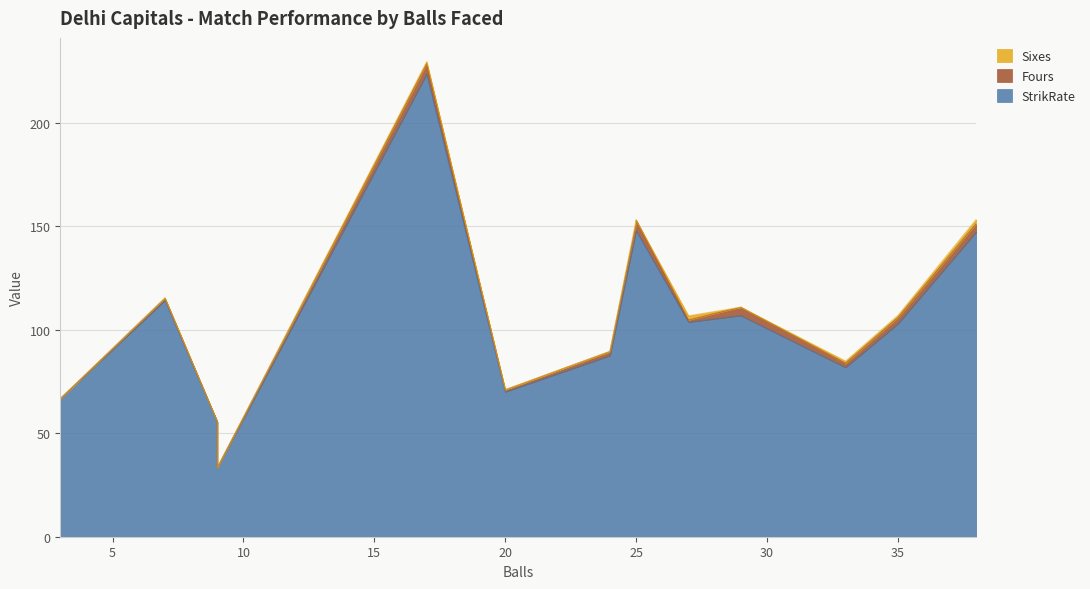

Rank the categories by Sixes value from lowest to highest.

3, 7, 9, 9, 20, 24, 25, 29, 17, 33, 35, 25, 27, 38